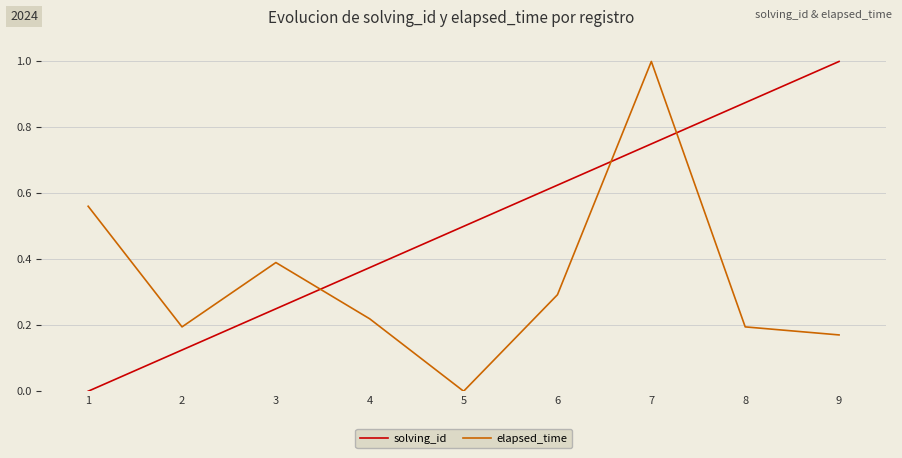

Where is elapsed_time nearest to the value 0?

5